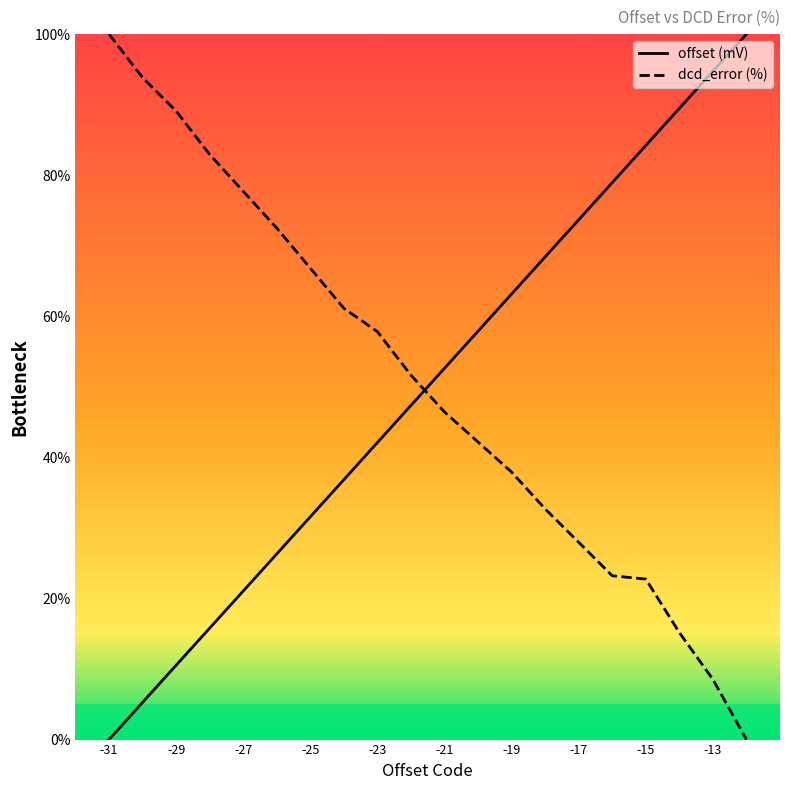

What is the highest value of the dcd_error (%) series?

100.0